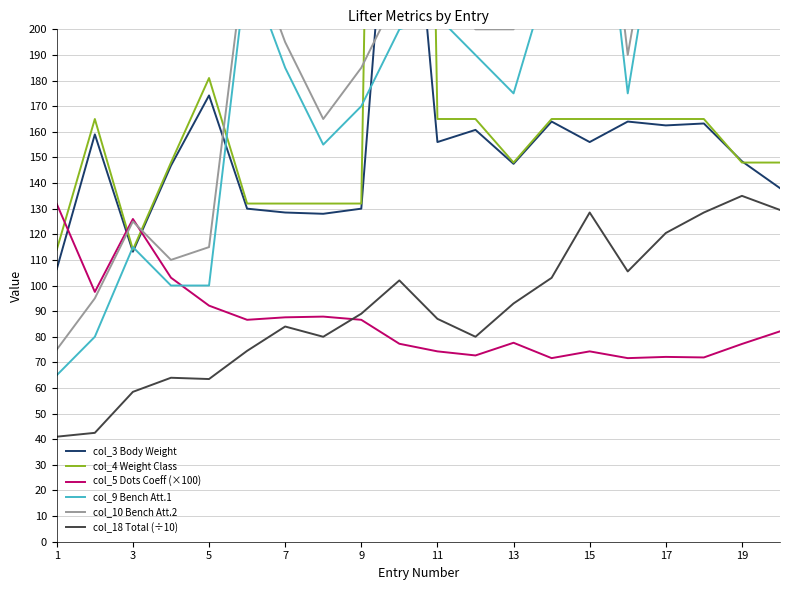

True or false: col_5 Dots Coeff (×100) and col_18 Total (÷10) cross at least once.

True